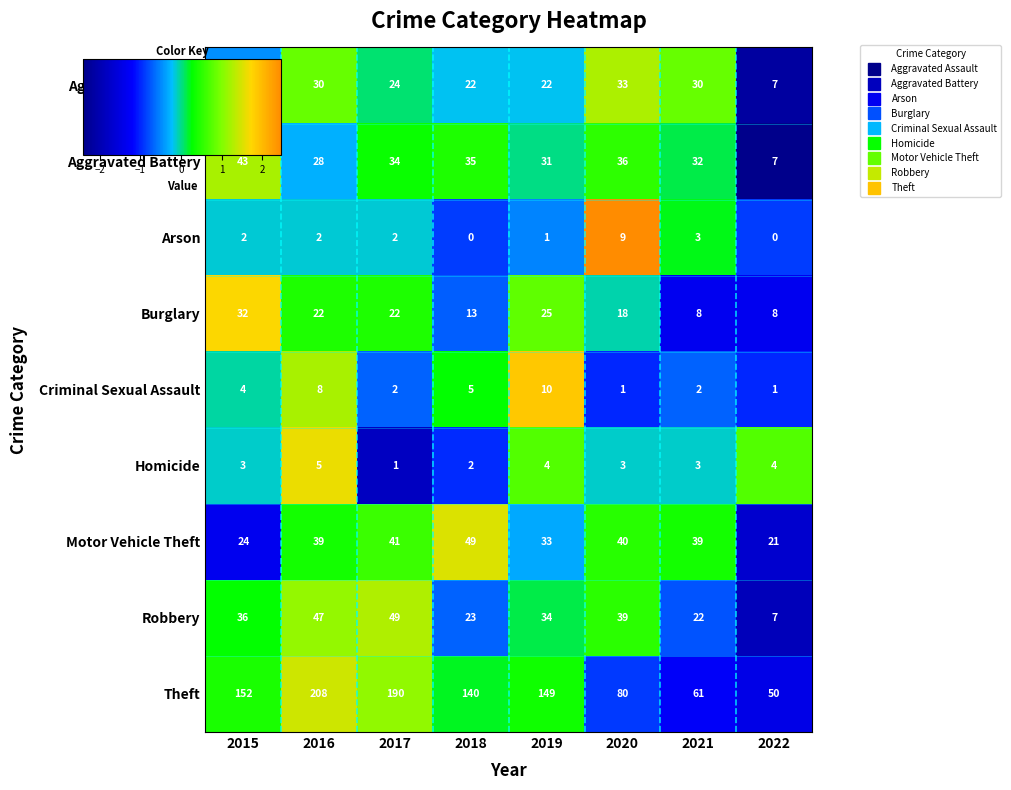

How many categories are shown in the chart?

8